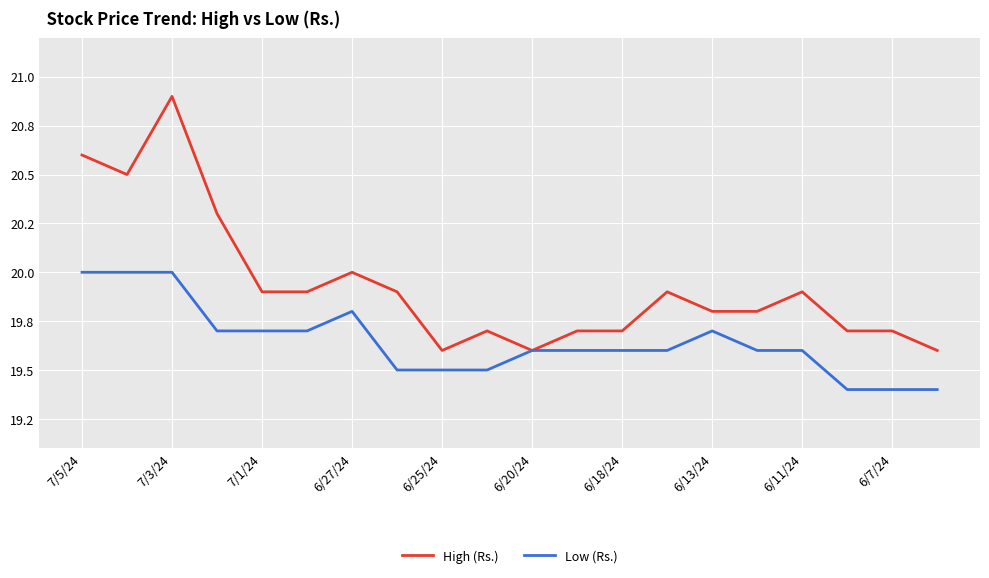

True or false: Low (Rs.) has more than 1 interior local peaks.

True